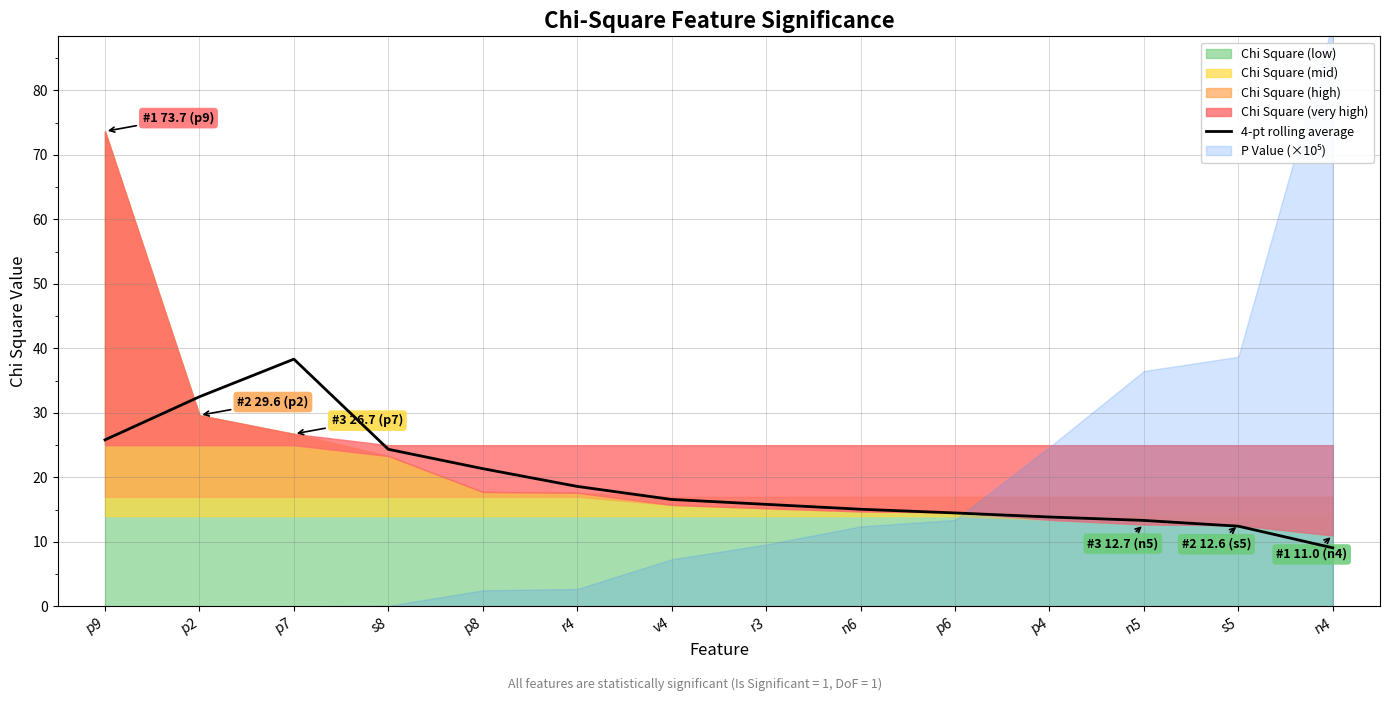

What is the ratio of the value at n5 to the value at n6?

0.9